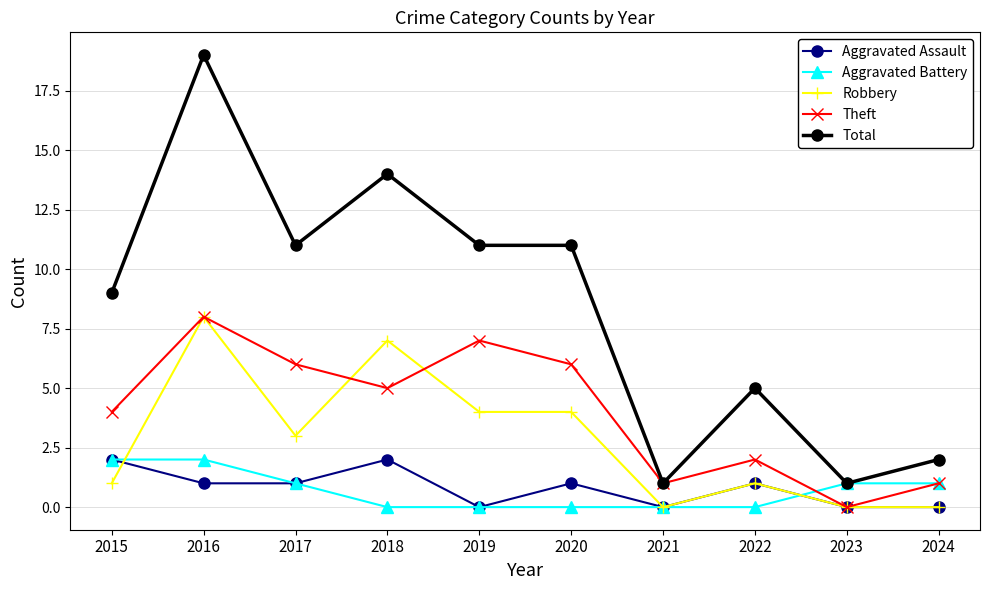

Where does the Robbery series first go above 3?

2016